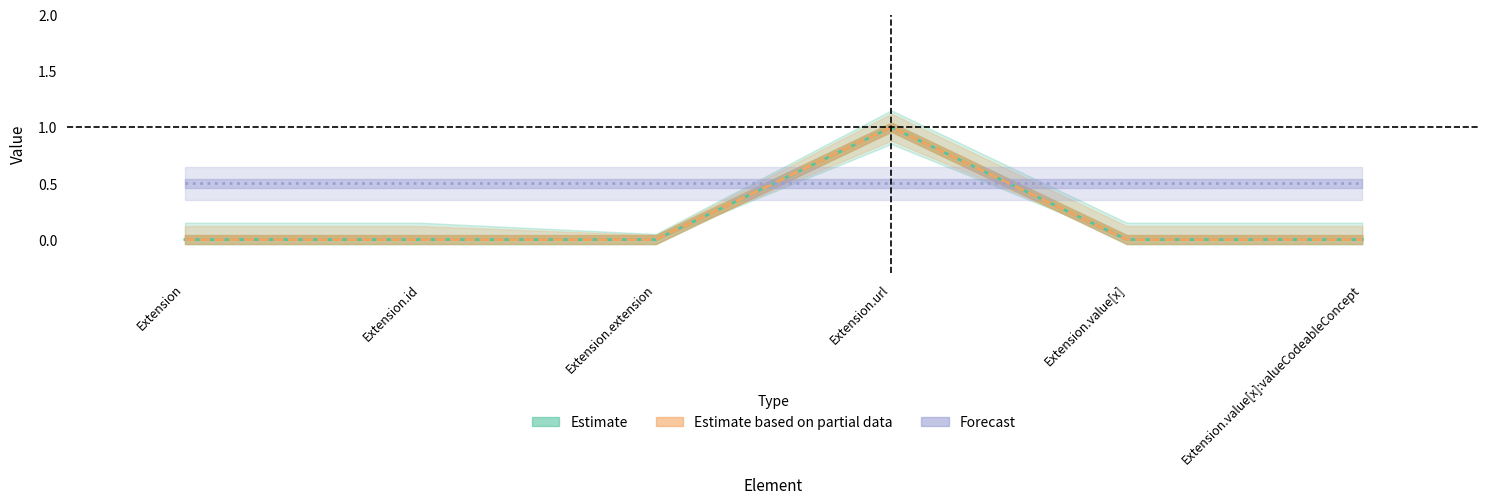

What is the label of the 4th point from the left?

Extension.url